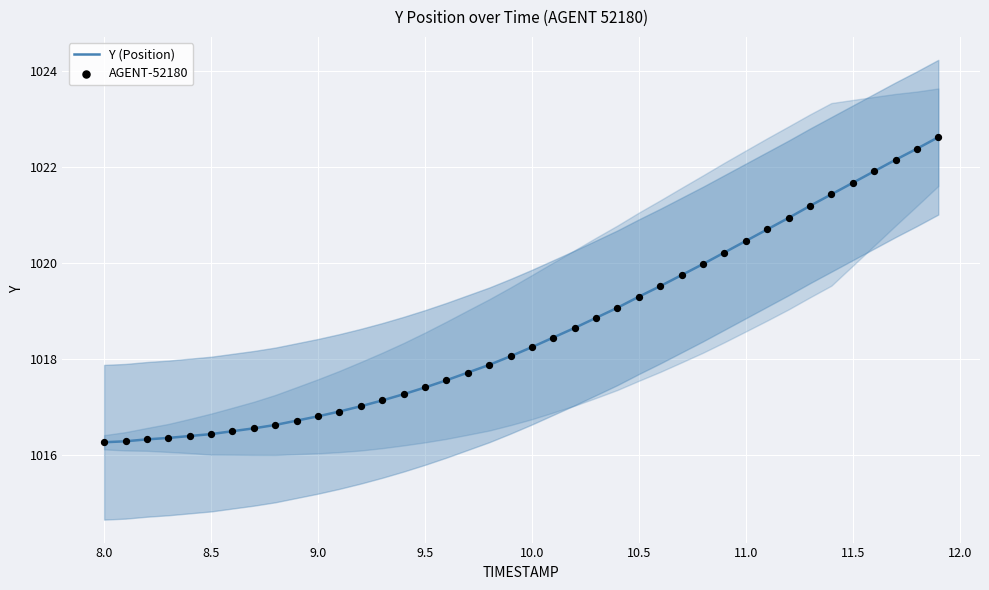

Which series has the widest spread of Y values?

Y (Position)